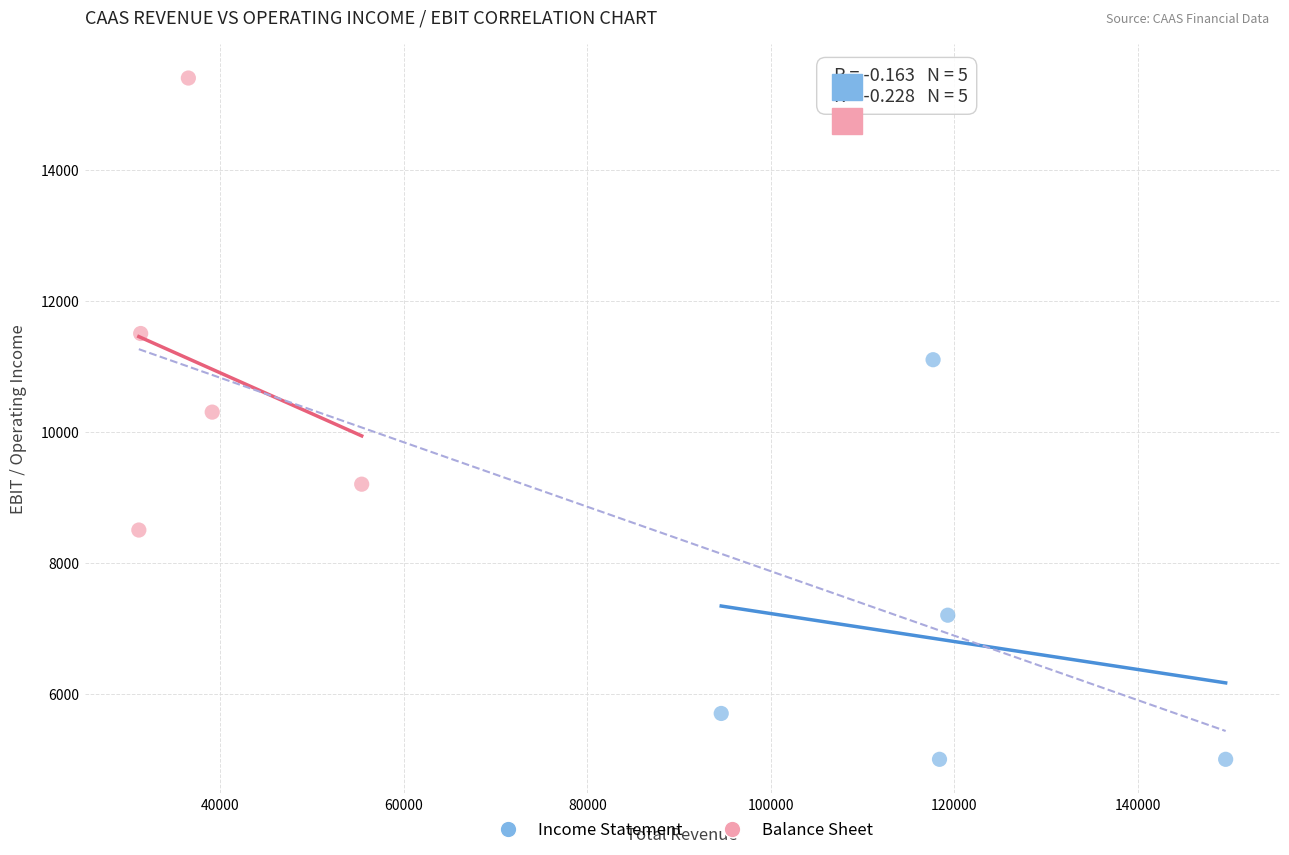

Which series has the widest spread of Y values?

Balance Sheet